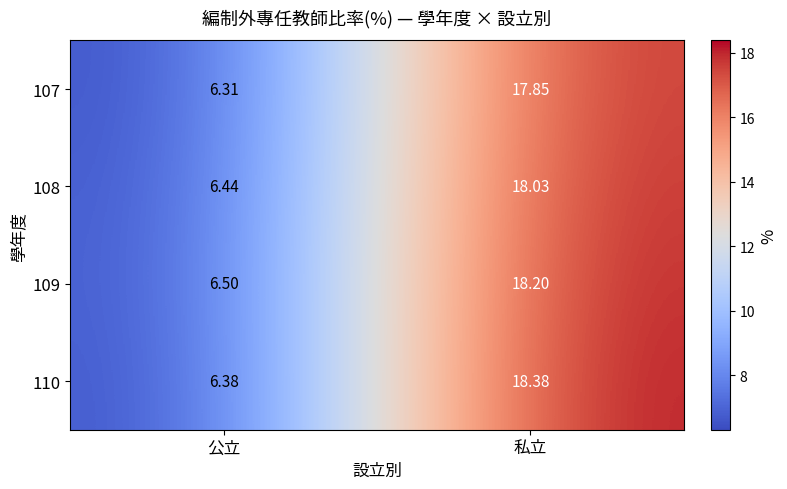

At how many categories does at least one series exceed 16?

1